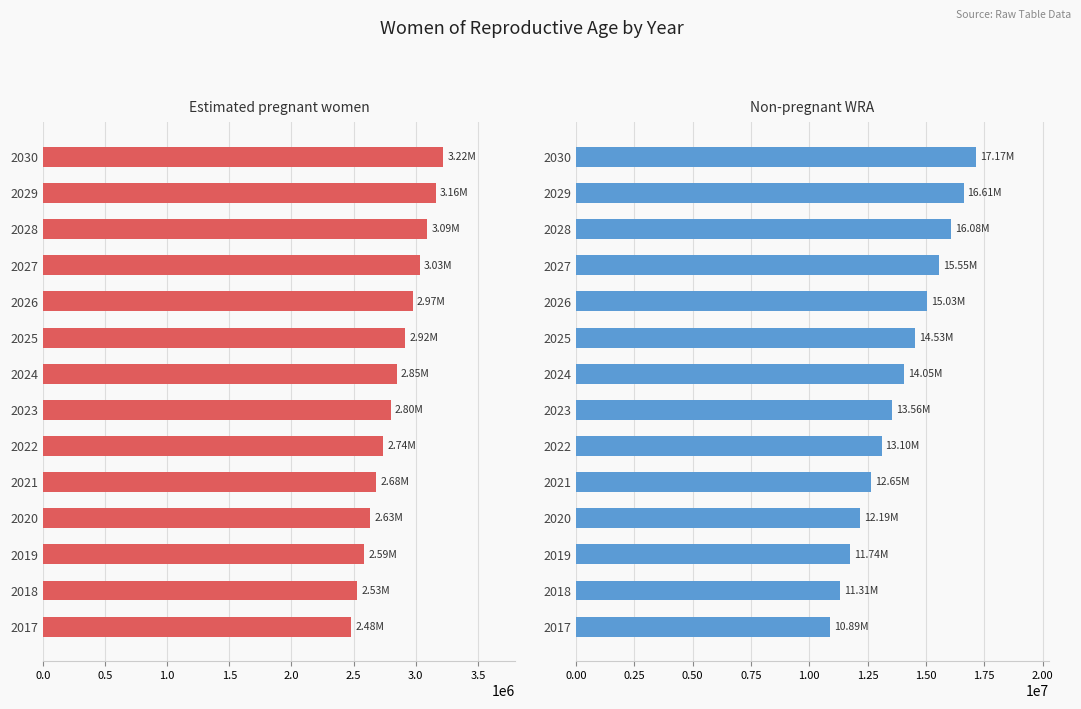

What are all the series names shown in the legend?

Estimated pregnant women, non-pregnant WRA